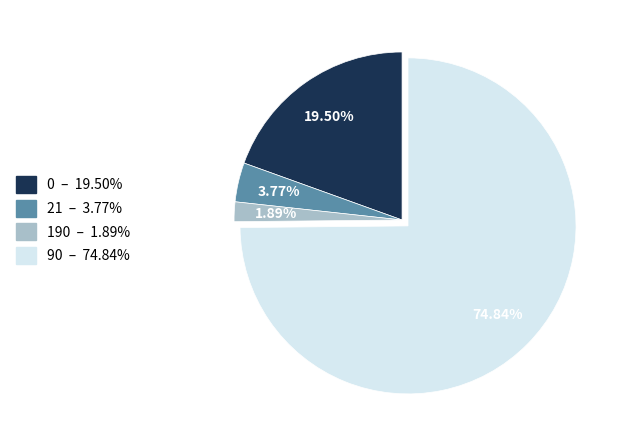

The 190 slice represents 53% of the pie. True or false?

False